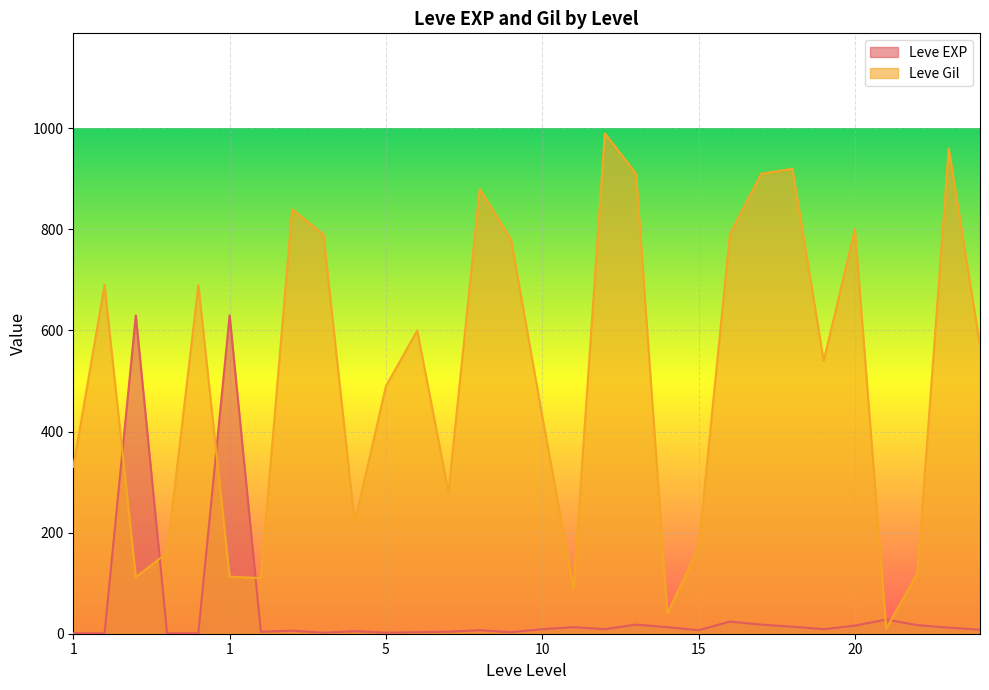

Reading left to right, transcribe all the data shown in this chart.

Leve EXP: 1	1	630	1	1	630	4	6	2	5	2	3	4	7	3	9	13	9	18	13	7	24	18	14	9	16	28	17	12	8
Leve Gil: 330	690	112	160	690	113	110	840	790	220	490	600	280	880	780	430	90	990	910	40	170	790	910	920	540	800	10	120	960	570